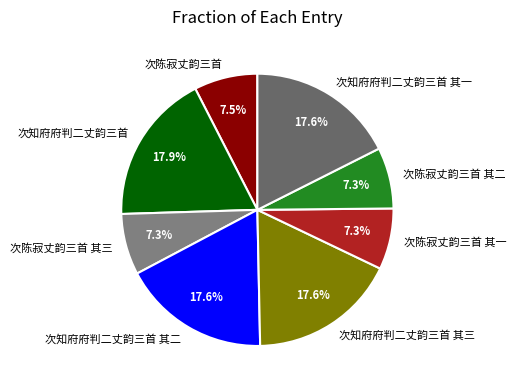

Does any single category account for the majority?

No